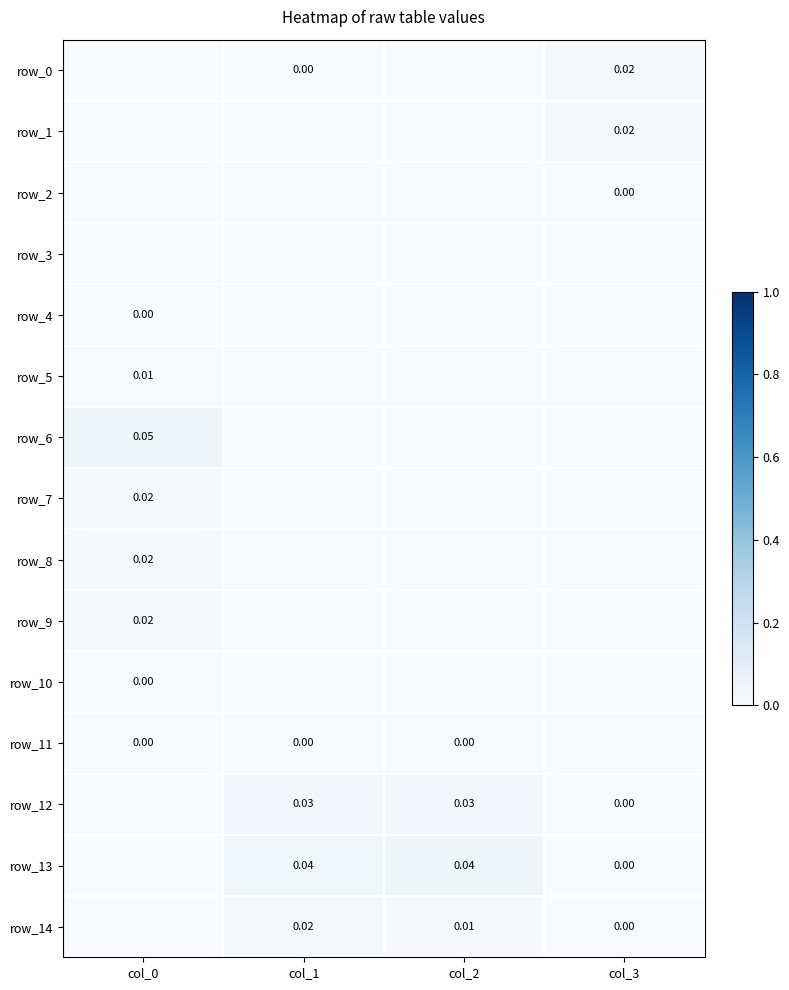

At which category does the chart reach its minimum across all series?

col_0